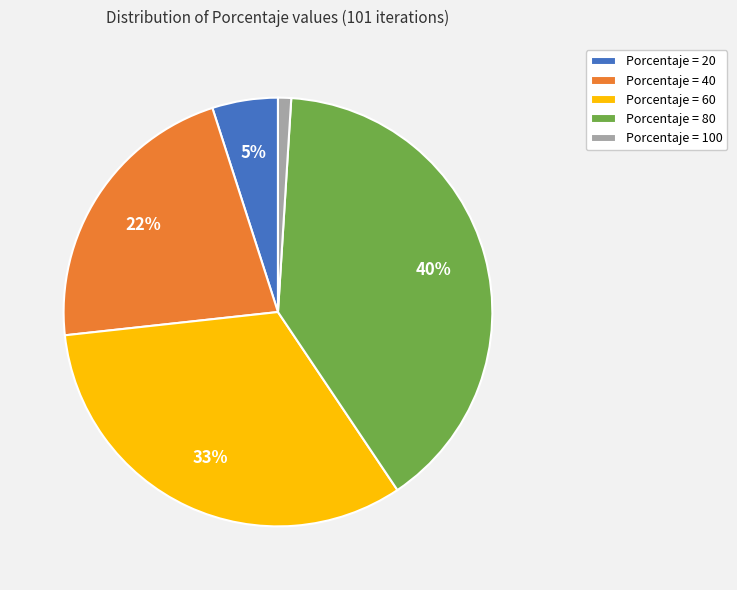

Which has a higher value, Porcentaje = 80 or Porcentaje = 40?

Porcentaje = 80